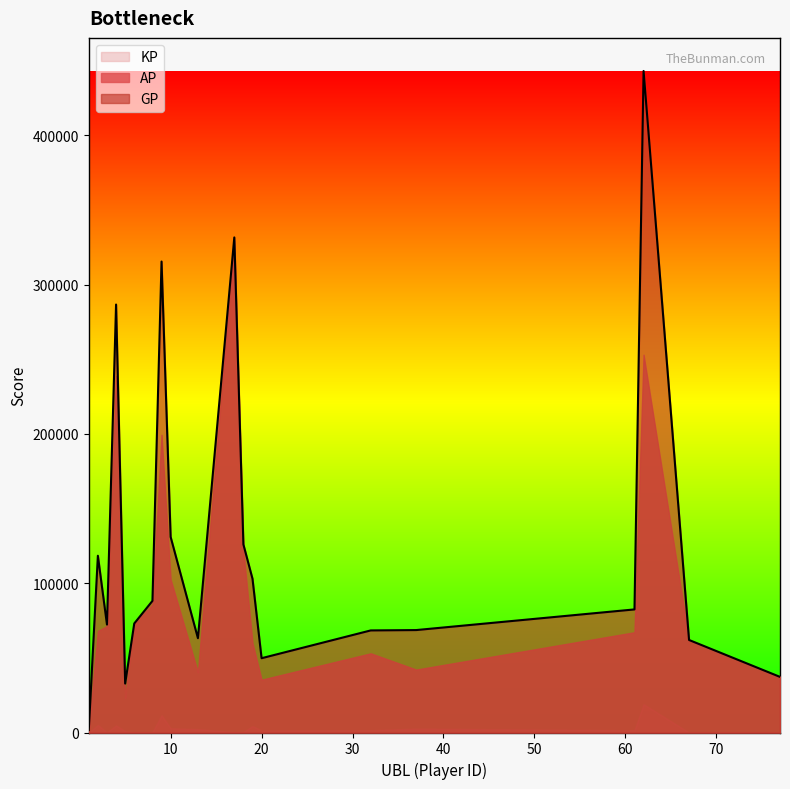

How many lines are shown in the chart?

3